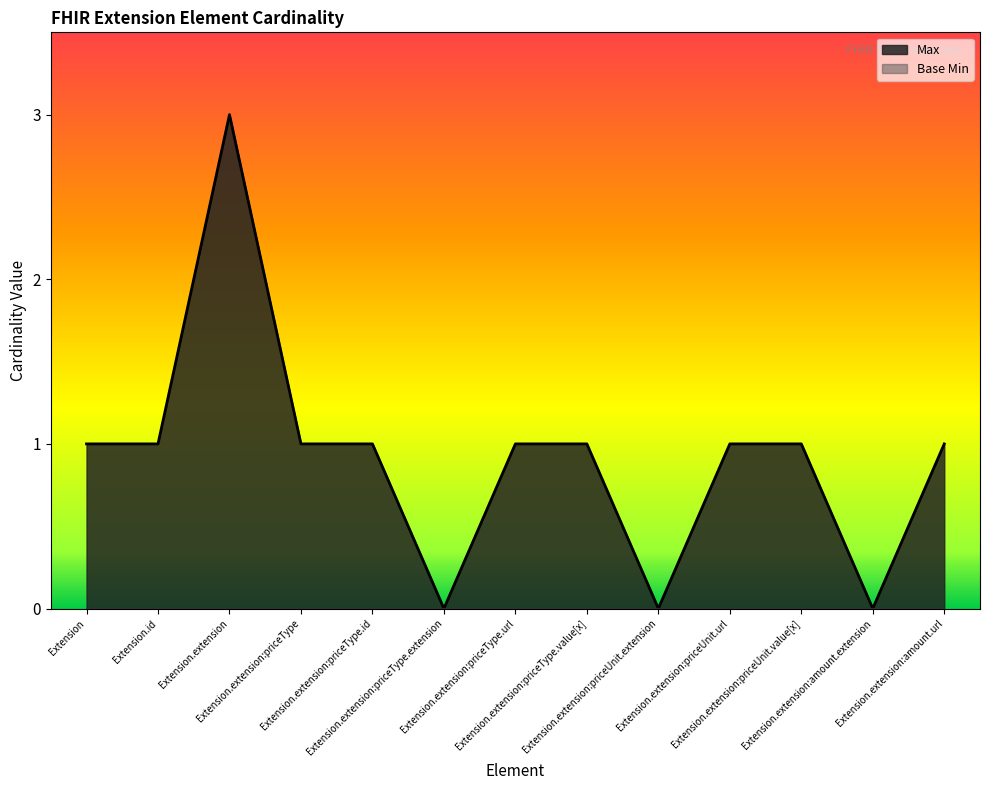

What is the label of the 2nd point from the left?

Extension.id